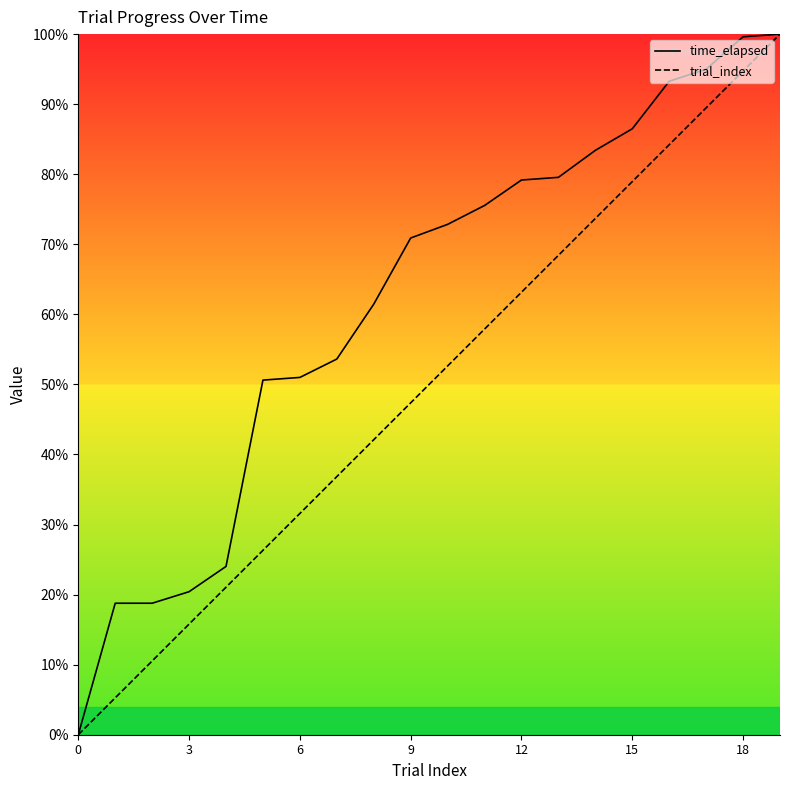

Which category has the highest value across all series?

19